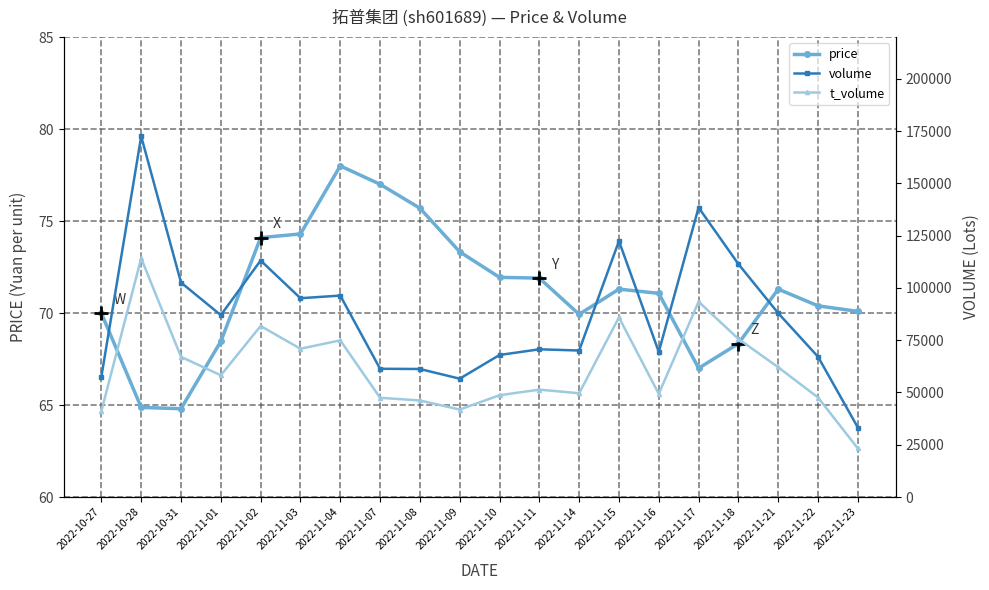

What is the total value across all series at 2022-11-11?

122085.9